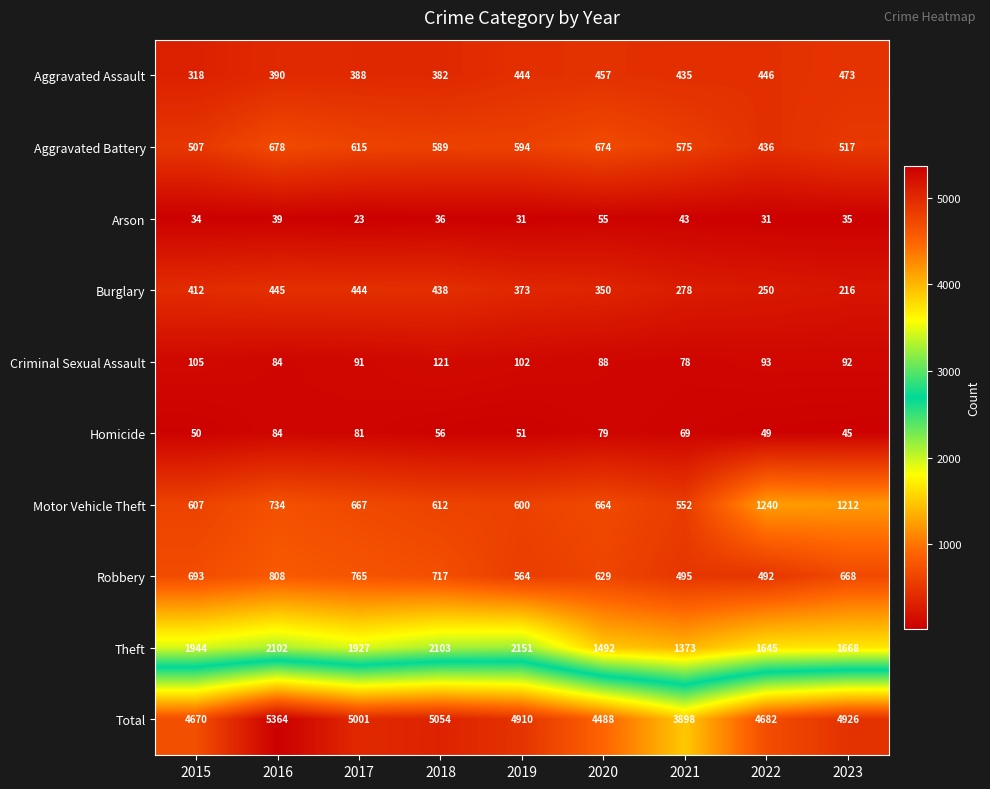

What is the difference between the Arson values at 2016 and 2022?

8